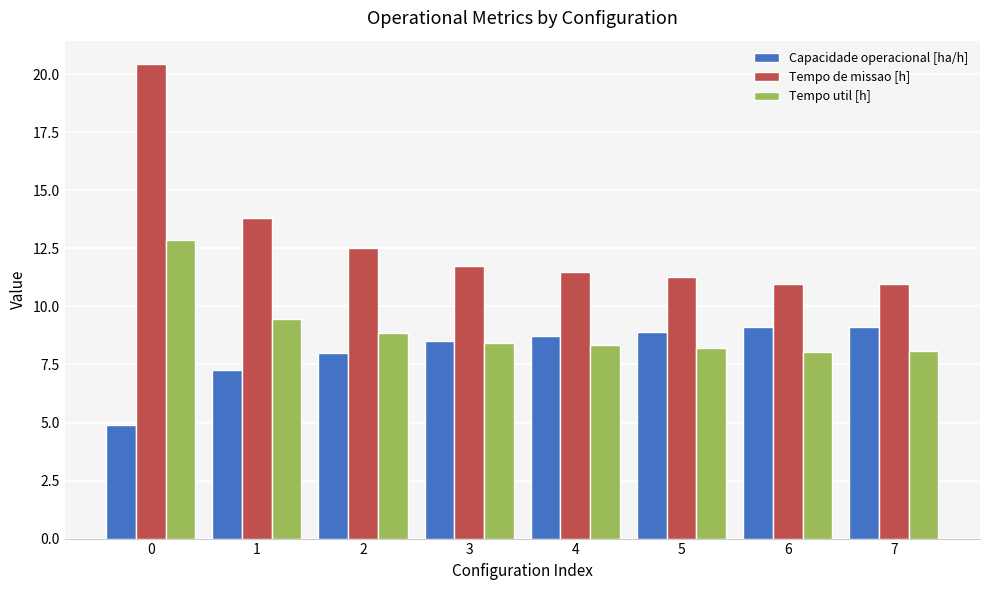

Which series changed the most between 2 and 6?

Tempo de missao [h]